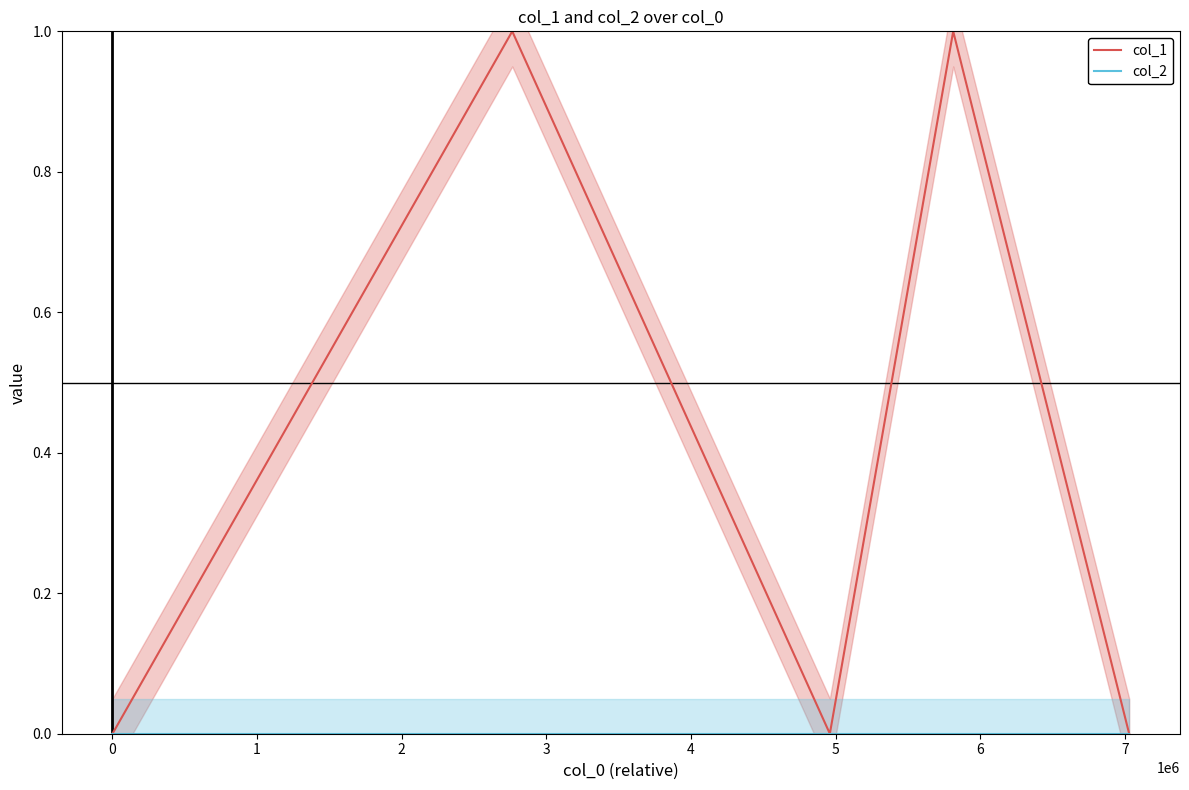

At how many categories does at least one series exceed 0?

2